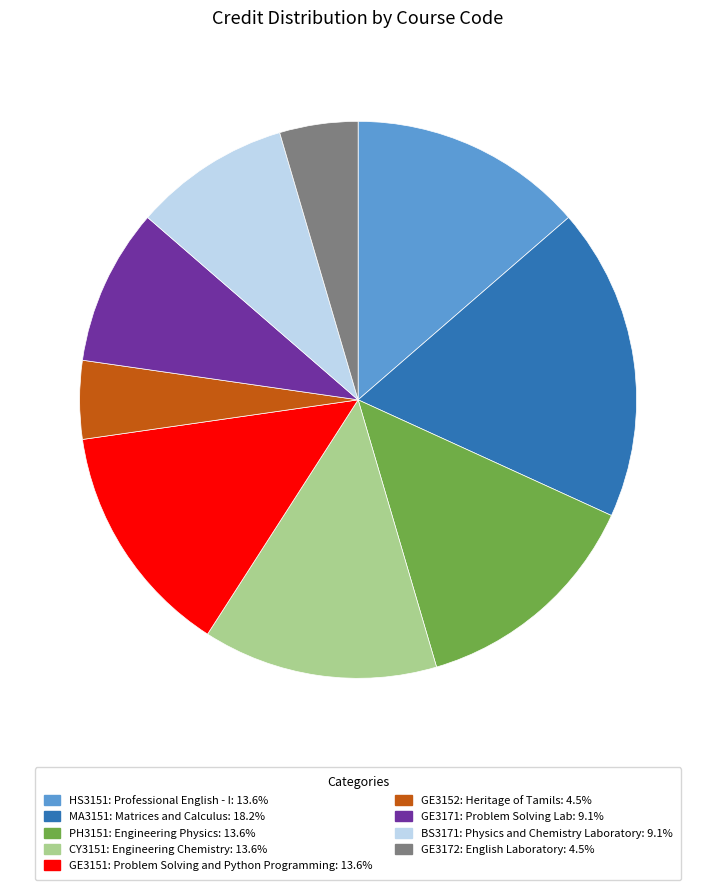

Which category has the biggest portion of the pie?

MA3151